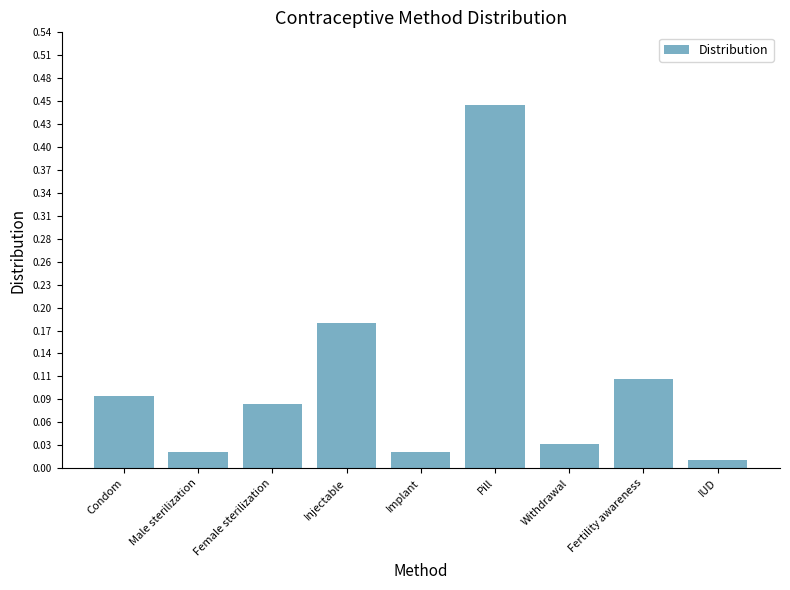

True or false: the data shows 0.0 at Condom.

False